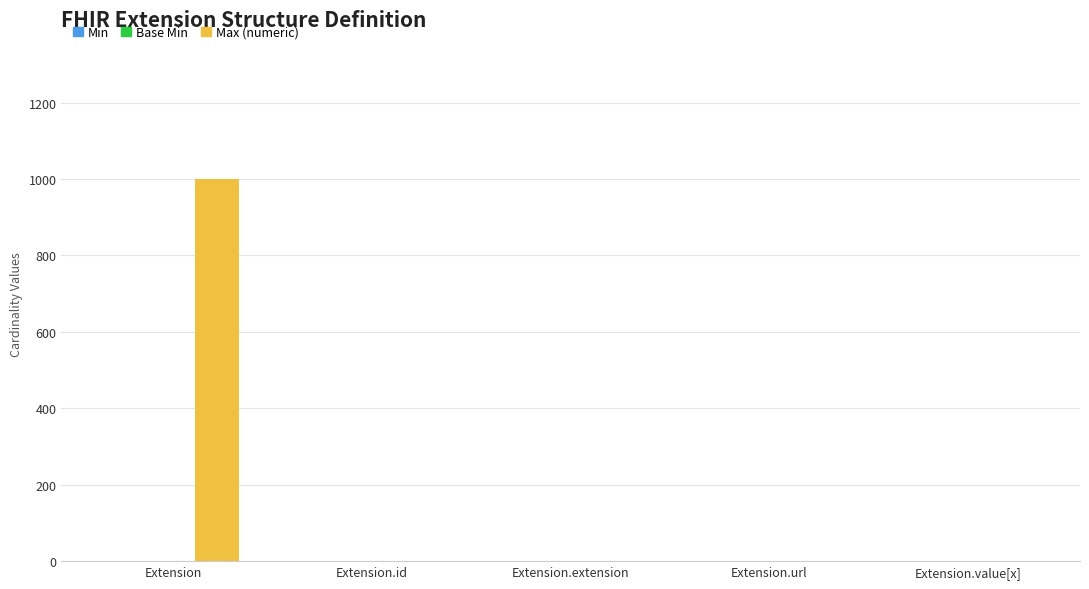

What is the sum of all Max (numeric) values?

1002